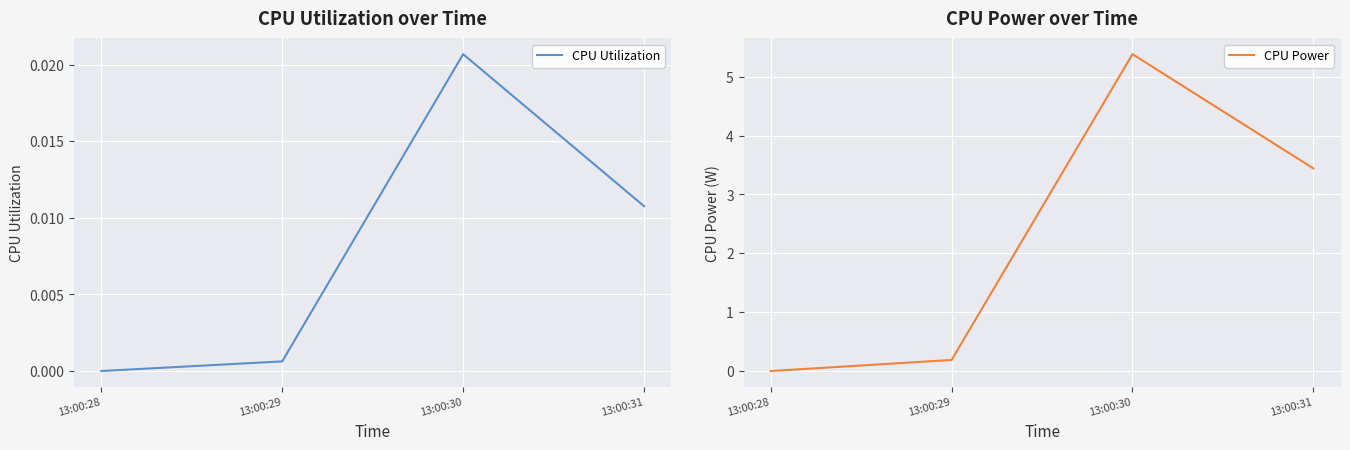

At 13:00:30, list the series in order from largest to smallest.

CPU Power, CPU Utilization